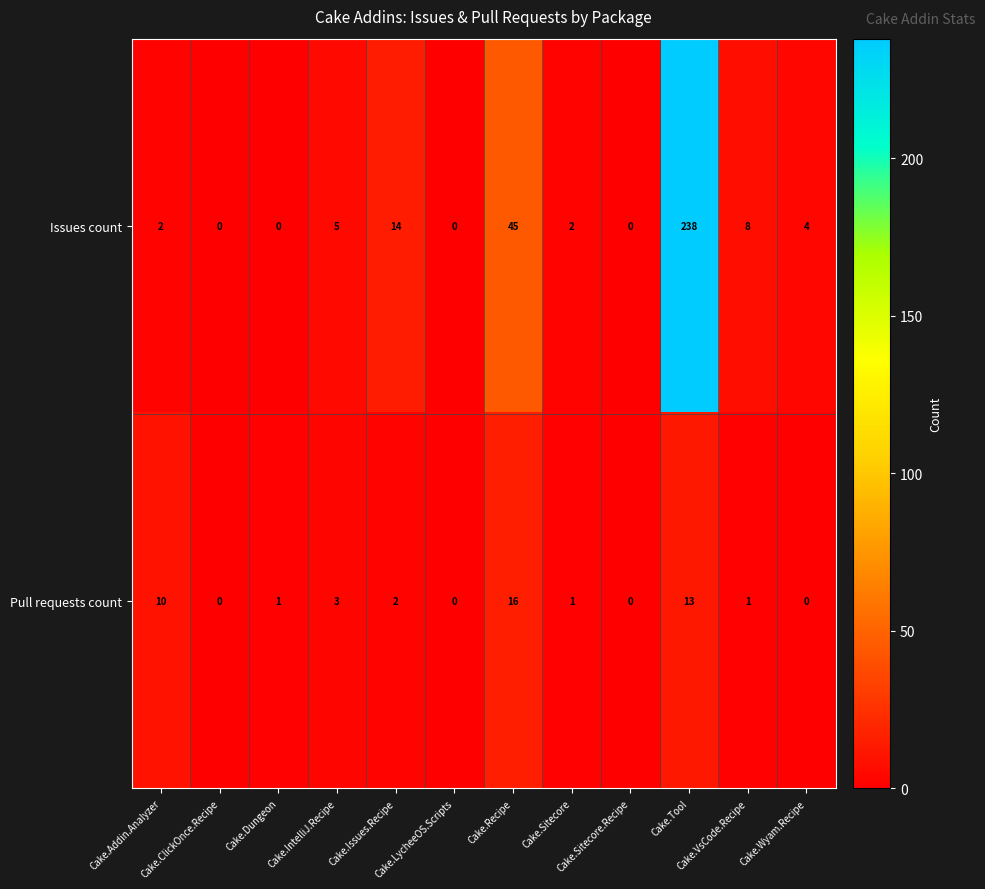

List the series in order of their peak value, lowest first.

Pull requests count, Issues count